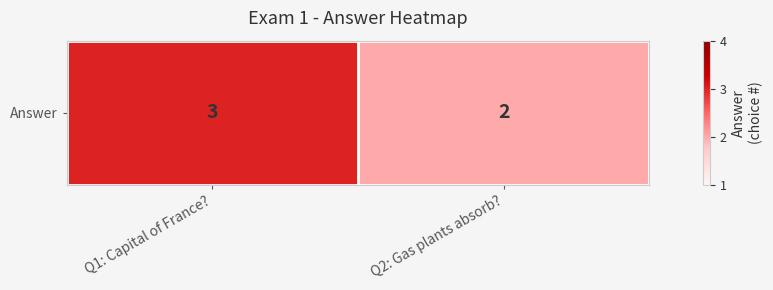

What is the minimum value shown in the chart?

2